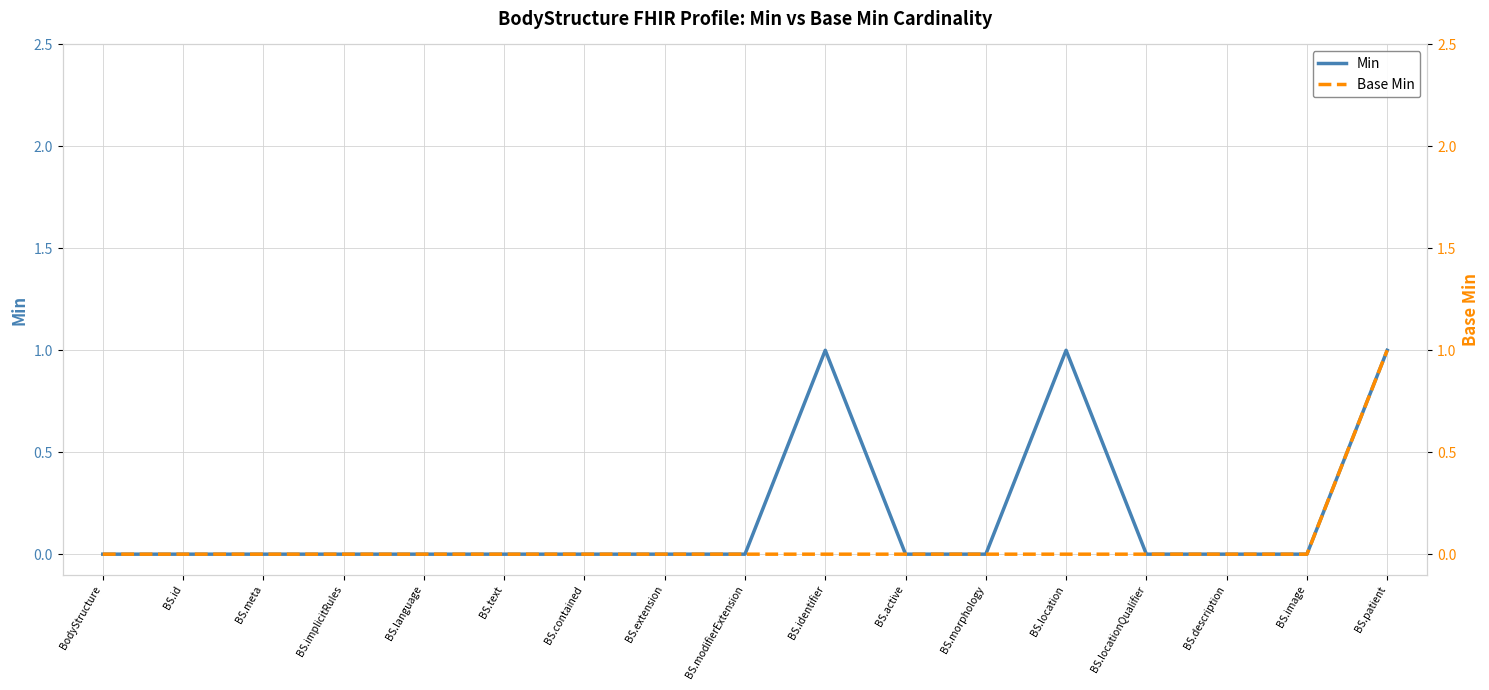

How many data points does each series have?

17